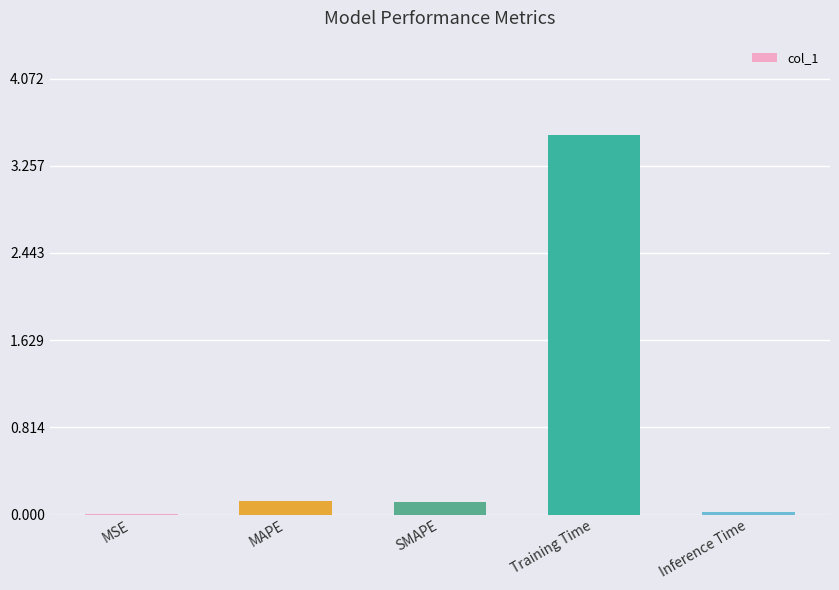

Which category has the highest value across all series?

Training Time